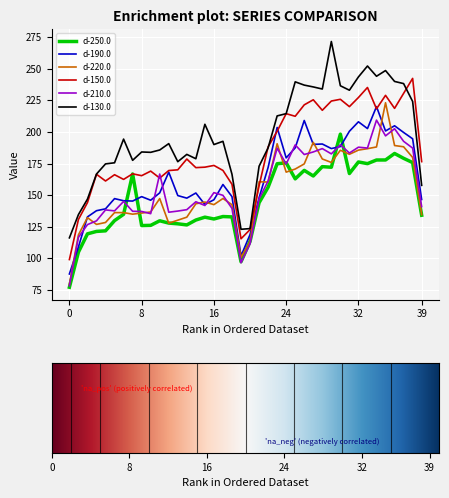

Rank the categories by d-150.0 value from highest to lowest.

38, 33, 37, 35, 32, 30, 27, 29, 26, 31, 36, 34, 28, 24, 25, 23, 22, 13, 39, 16, 15, 14, 12, 17, 11, 9, 7, 3, 5, 8, 10, 6, 4, 18, 21, 2, 1, 20, 19, 0